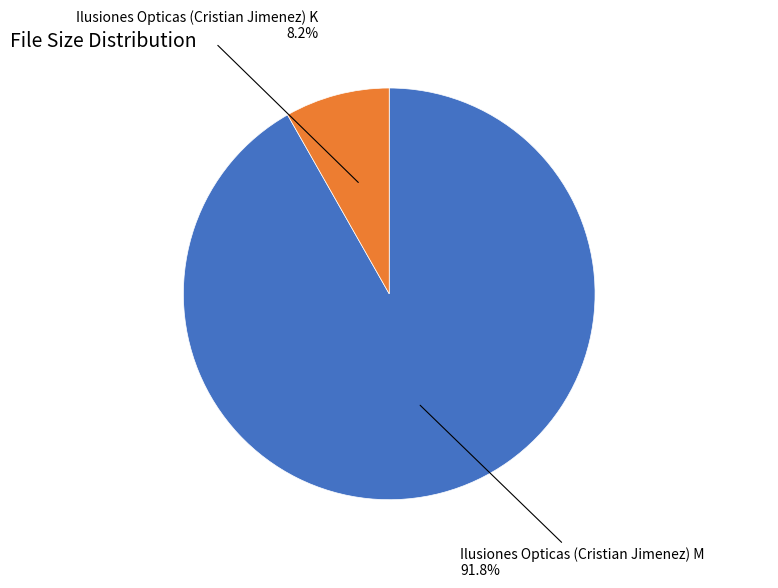

To the nearest percent, what is the average slice percentage?

50%